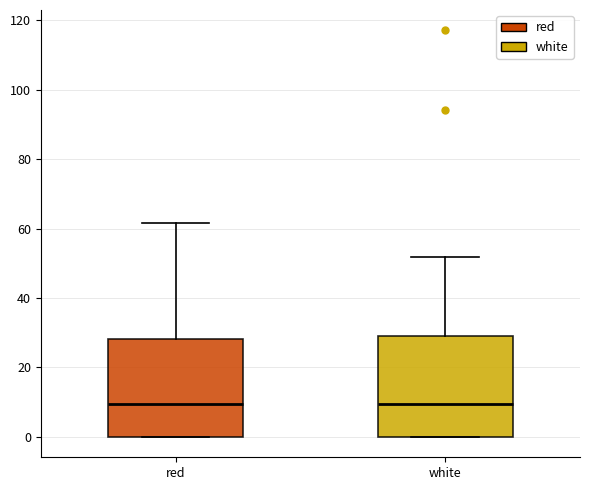

Reading left to right, transcribe this box plot: for each box, give where its median line is, the range the box spans, and where its two whiskers end, as read against the y-axis. The values are not printed on the chart, so give them approximately, as read against the axis.

red: median 10, box 0 to 28, whiskers 0 to 62
white: median 10, box 0 to 30, whiskers 0 to 52